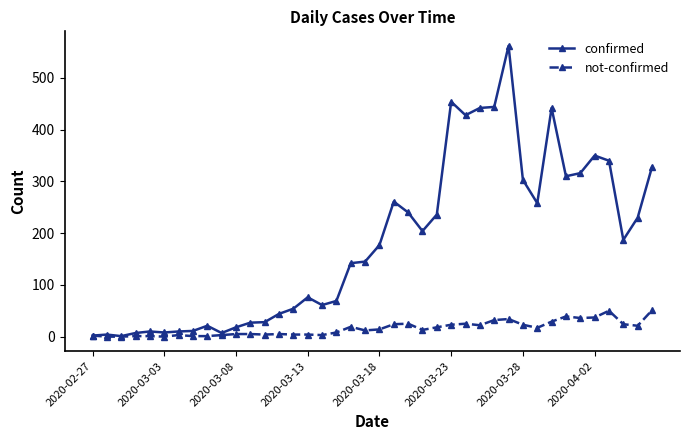

Which series has the largest range (max minus min)?

confirmed